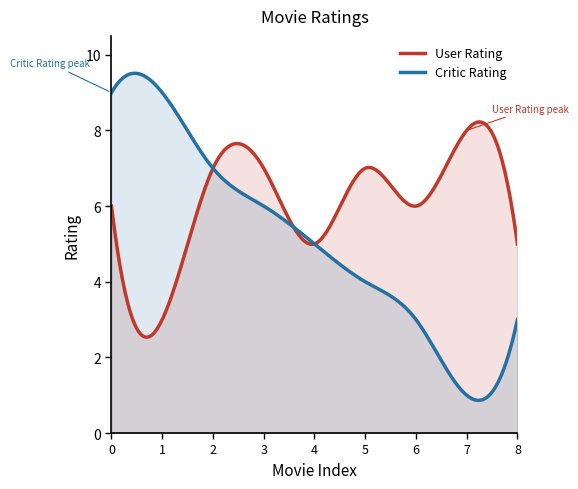

The value of Critic Rating at Shank is 15. True or false?

False